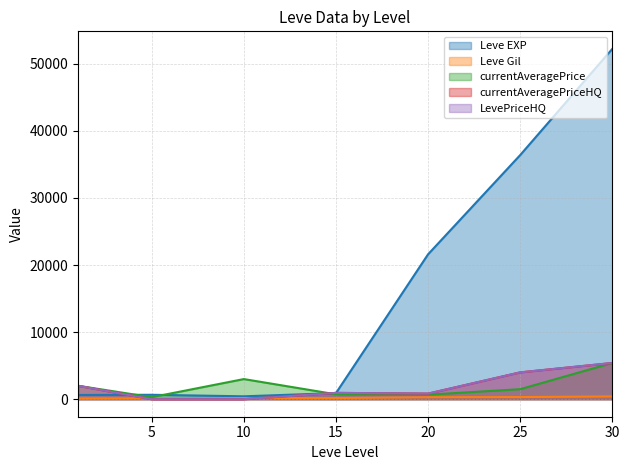

What is the greatest value displayed?

52220